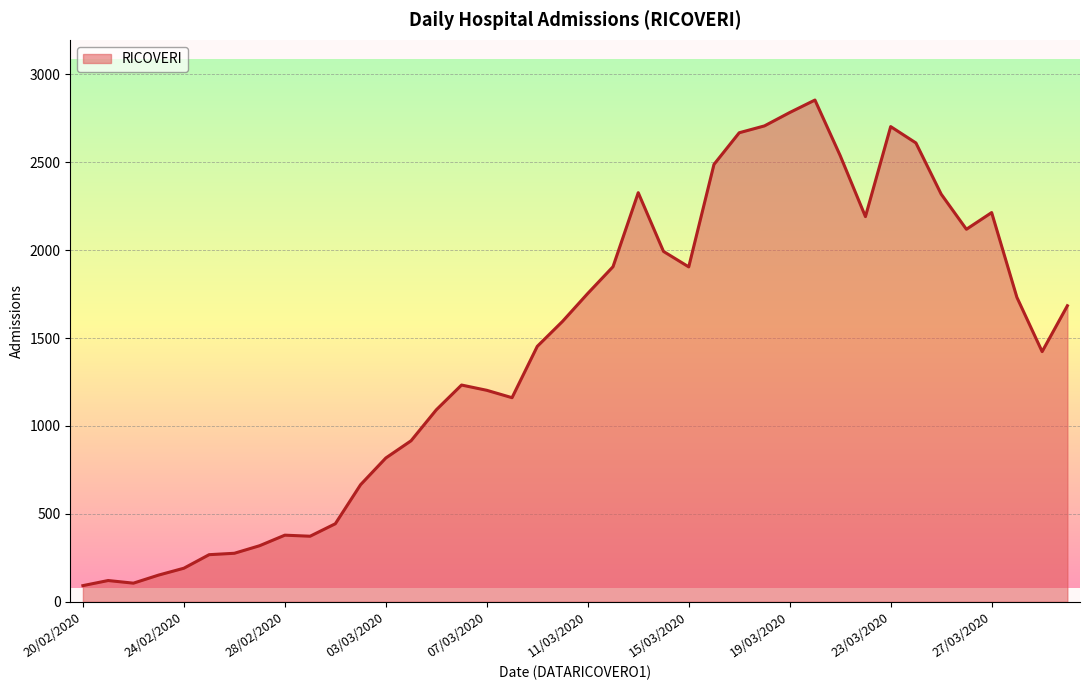

What is the difference between the maximum and minimum values?

2762